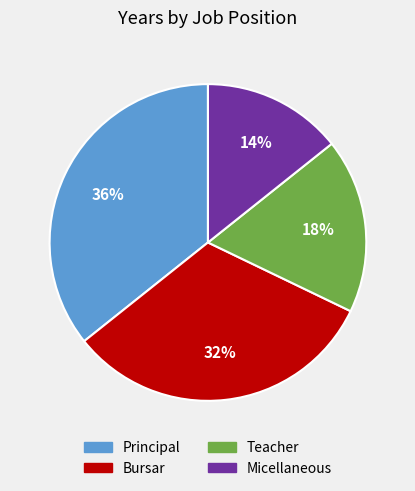

Does any single category account for the majority?

No